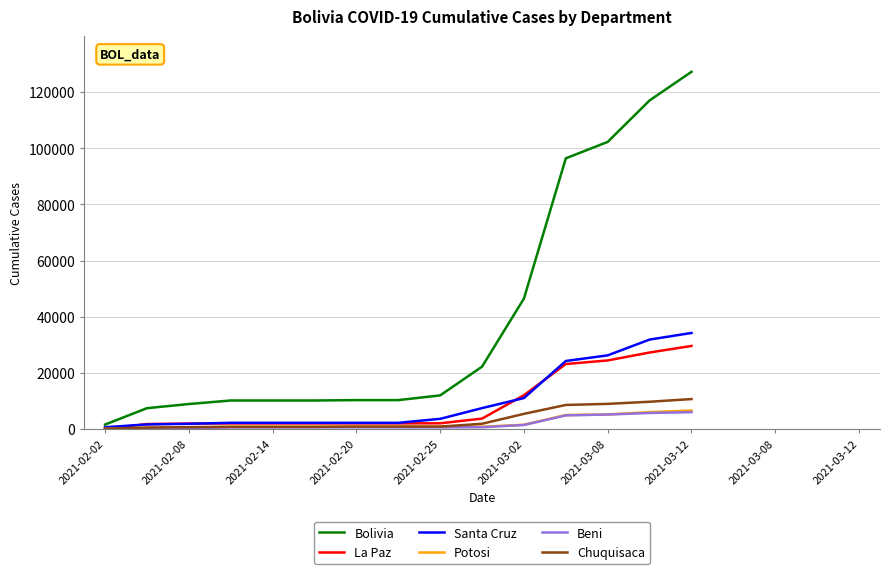

Which series has the widest spread of values?

Bolivia